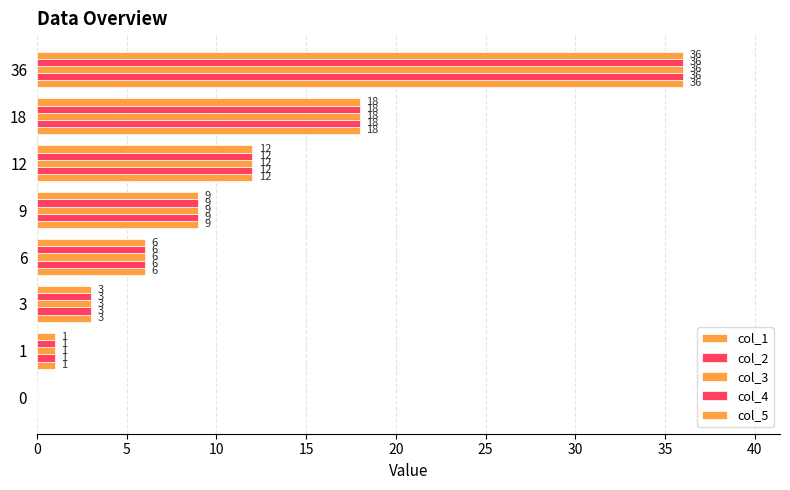

How many categories are shown in the chart?

8